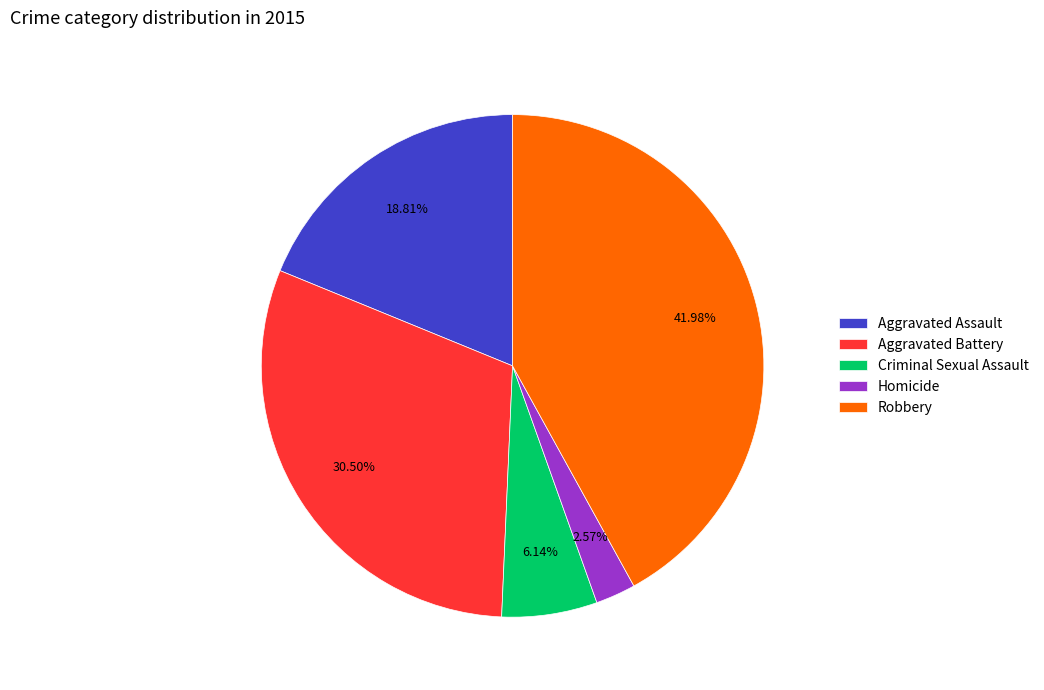

Which slice is the largest?

Robbery